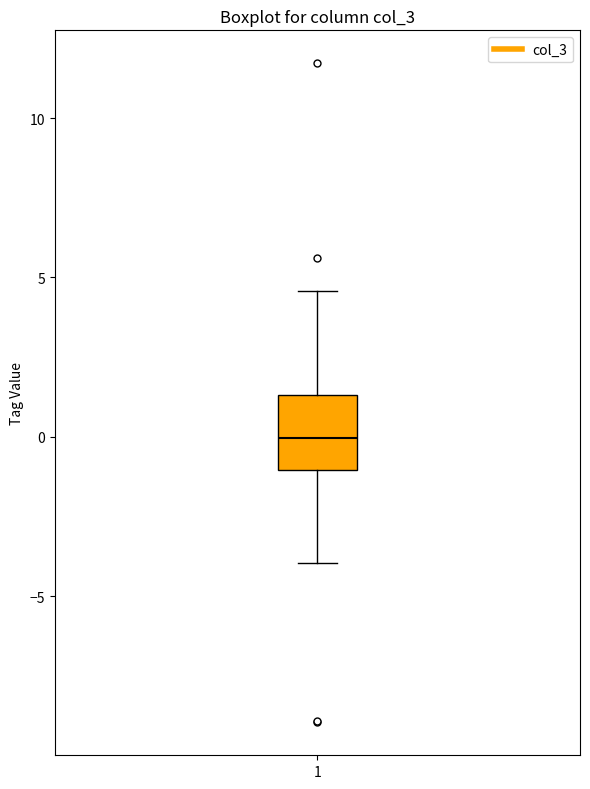

Where is the lower edge of the box at x = 1 on the y-axis? The values are not printed on the chart, so give them approximately, as read against the axis.

-1.0